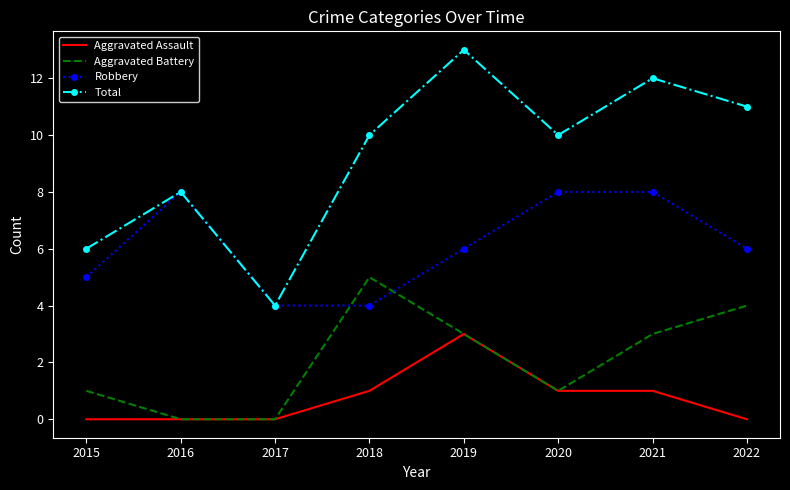

Reading left to right, extract all data points from this chart.

Aggravated Assault: 0	0	0	1	3	1	1	0
Aggravated Battery: 1	0	0	5	3	1	3	4
Robbery: 5	8	4	4	6	8	8	6
Total: 6	8	4	10	13	10	12	11